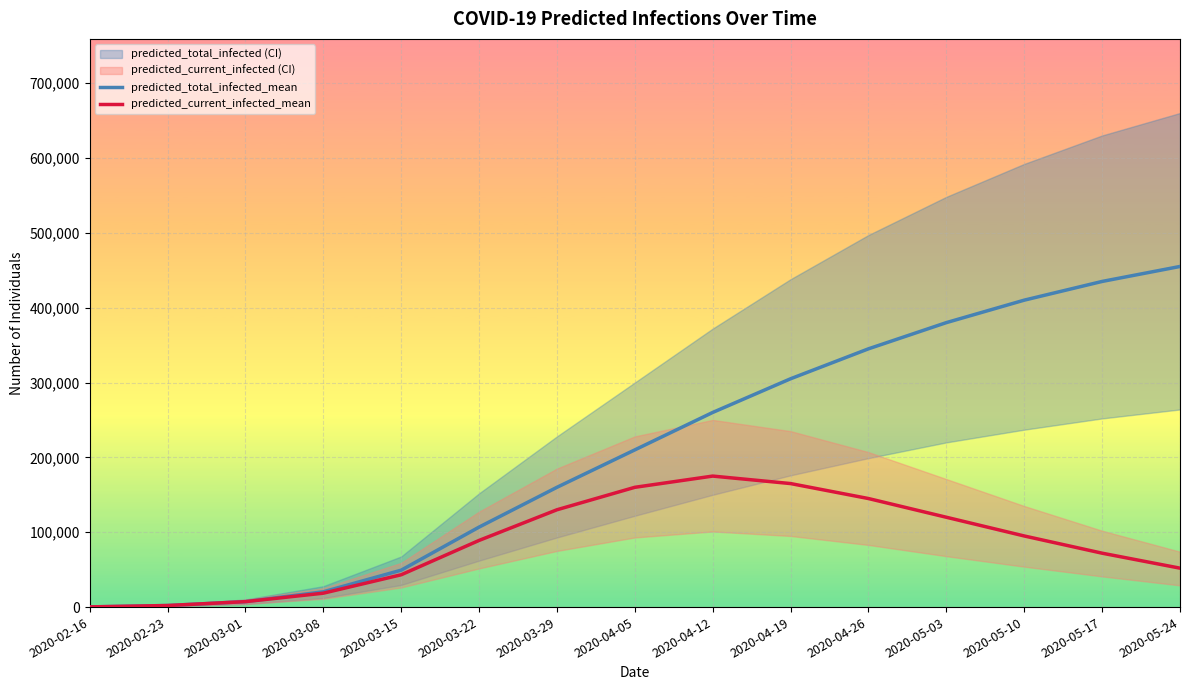

True or false: predicted_current_infected_mean has more than 1 interior local peaks.

False